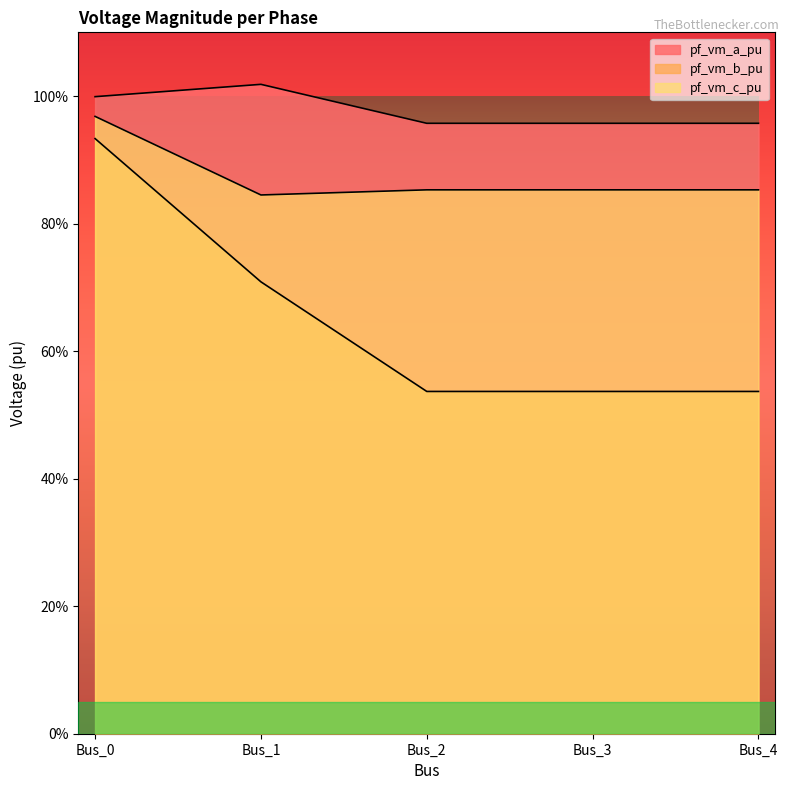

True or false: pf_vm_a_pu has more than 0 points higher than both neighbors.

True